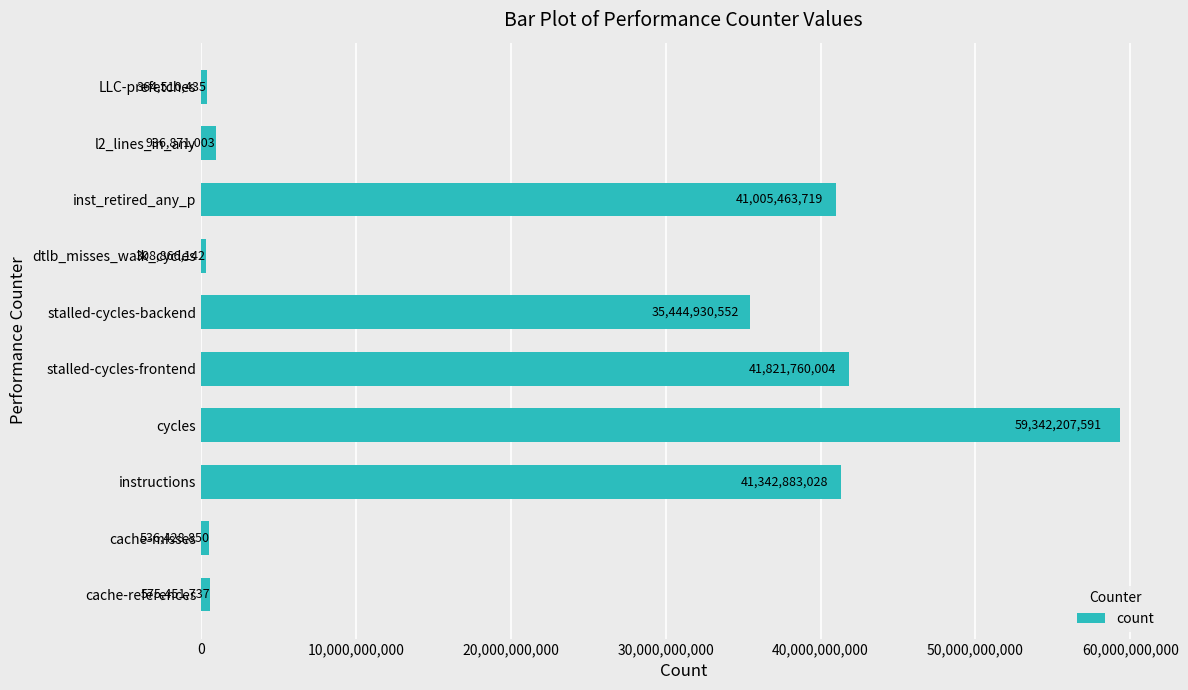

What is the difference between the maximum and minimum values?

59033341449